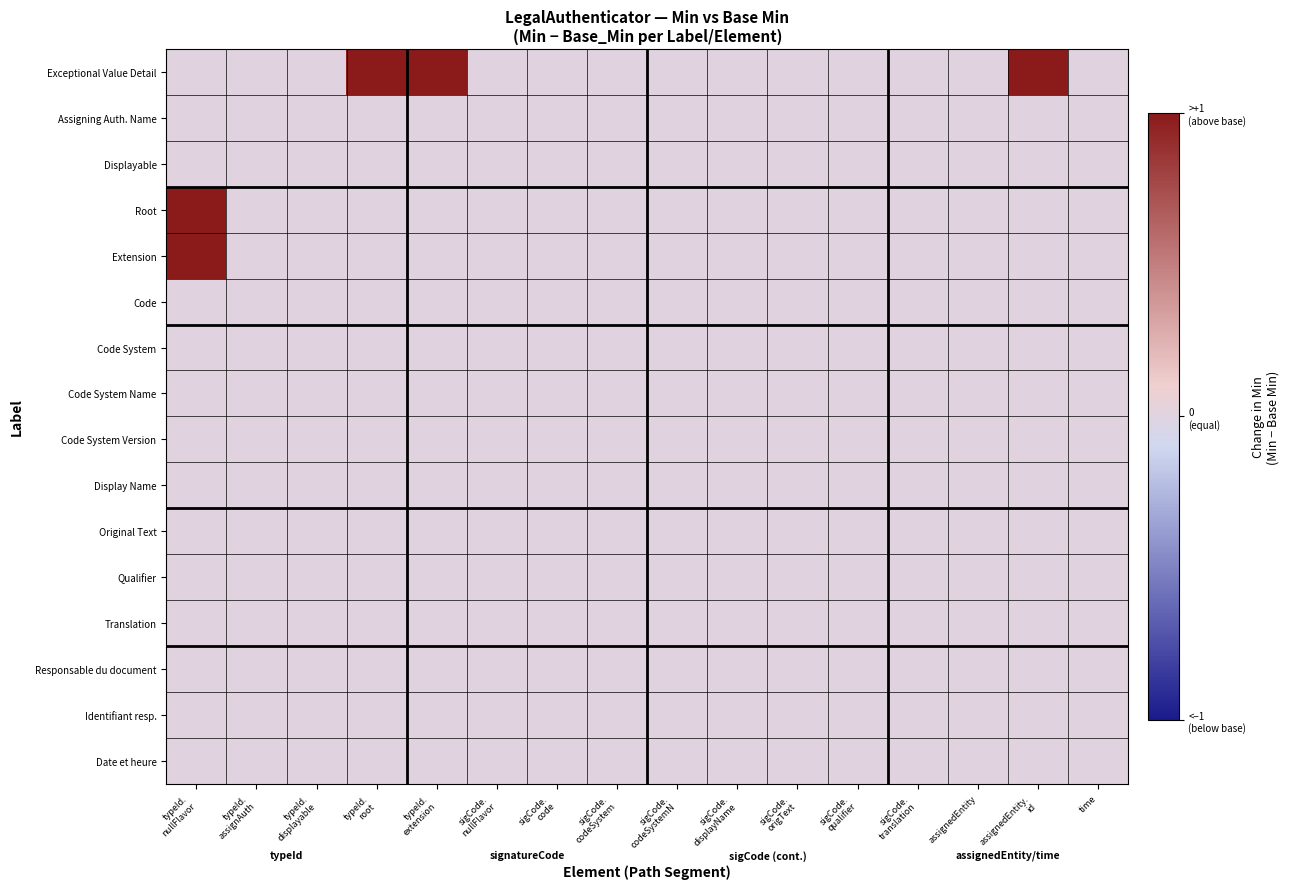

At which category is the sum across all series the highest?

typeId.
nullFlavor